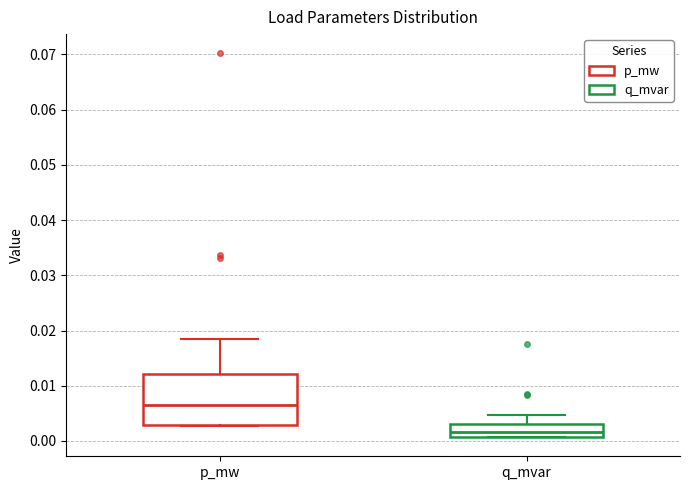

Reading left to right, transcribe this box plot: for each box, give where its median line is, the range the box spans, and where its two whiskers end, as read against the y-axis. The values are not printed on the chart, so give them approximately, as read against the axis.

p_mw: median 0.007, box 0.003 to 0.012, whiskers 0.003 to 0.019
q_mvar: median 0.002, box 0.001 to 0.003, whiskers 0.001 to 0.005